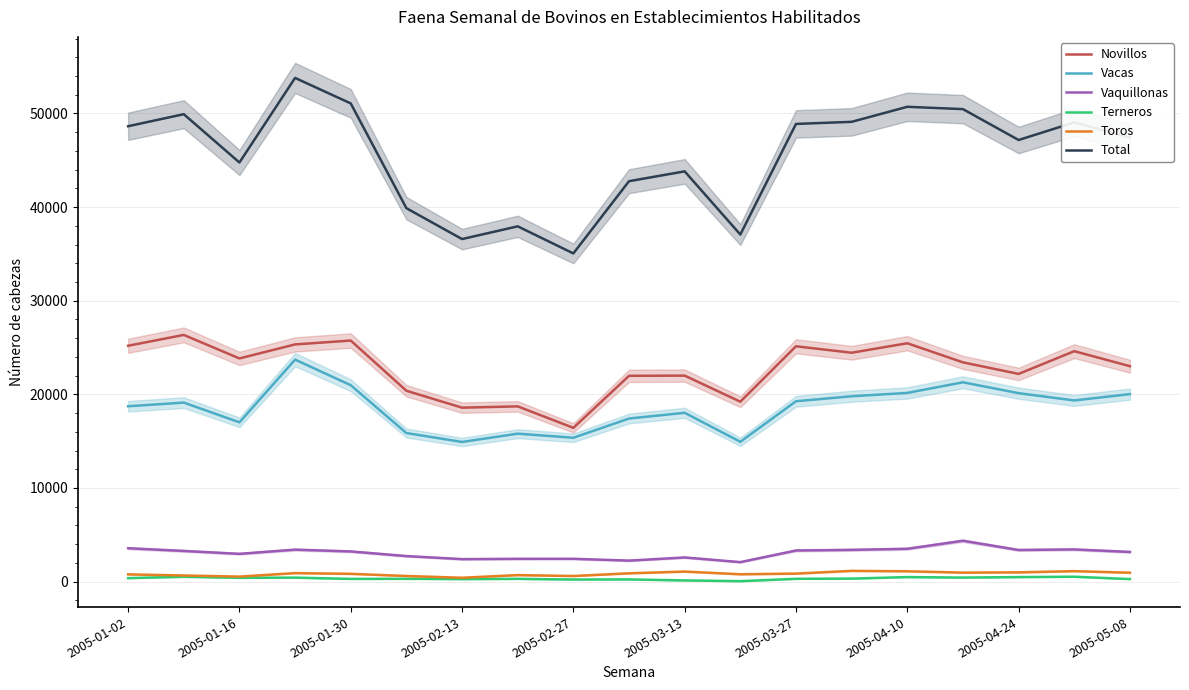

List the series in order of their peak value, highest first.

Total, Novillos, Vacas, Vaquillonas, Toros, Terneros